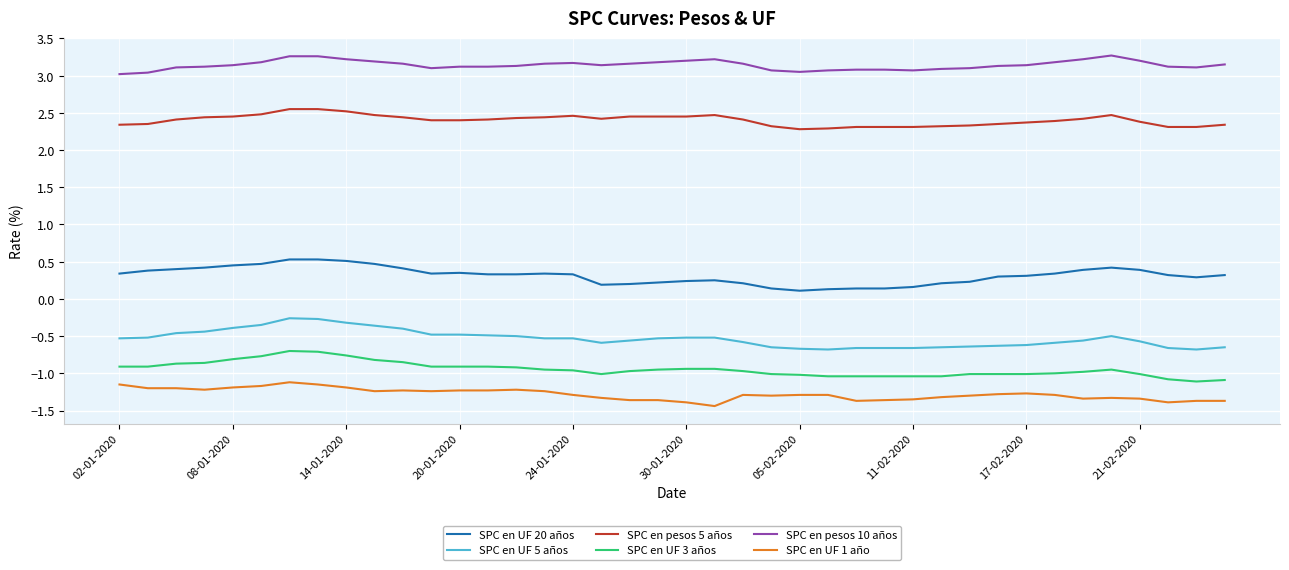

True or false: SPC en UF 20 años and SPC en UF 1 año intersect in this chart.

False